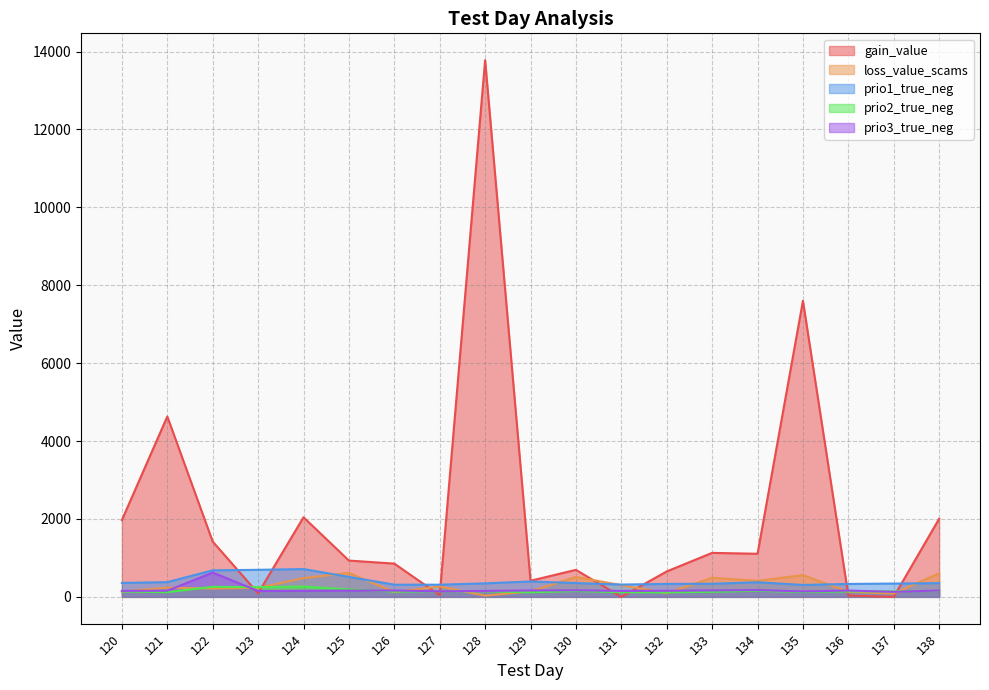

What is the total value across all series at 133?

2249.8